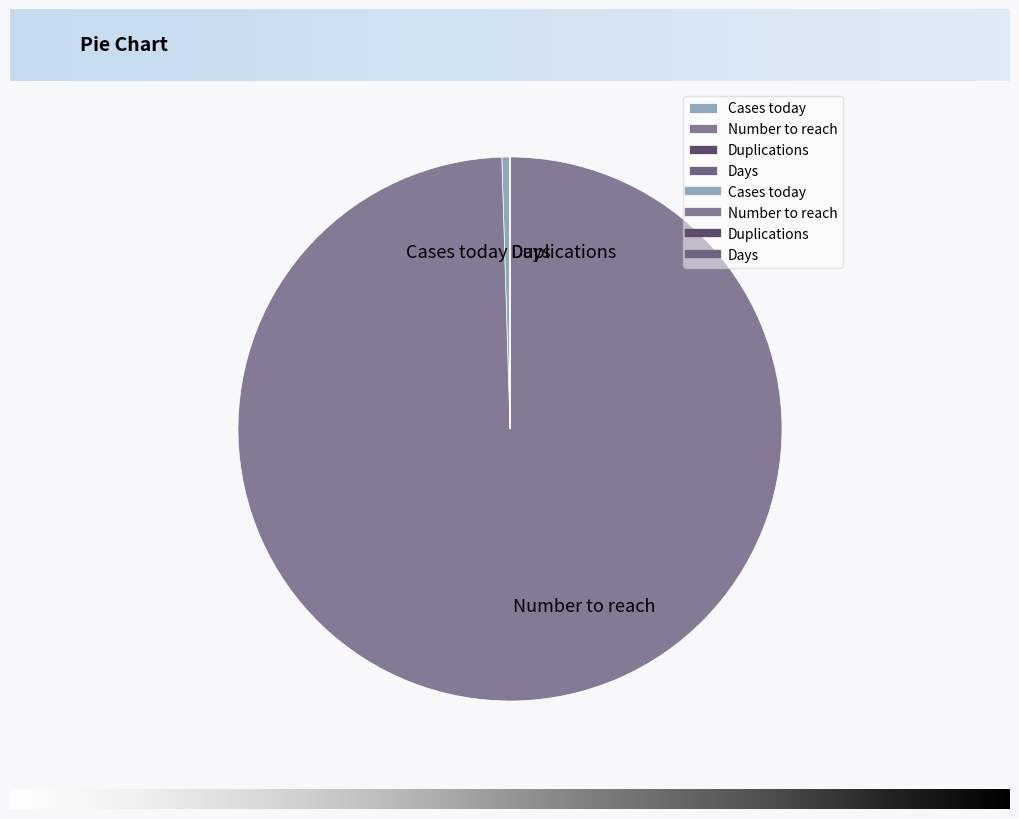

The Cases today slice represents 0% of the pie. True or false?

True